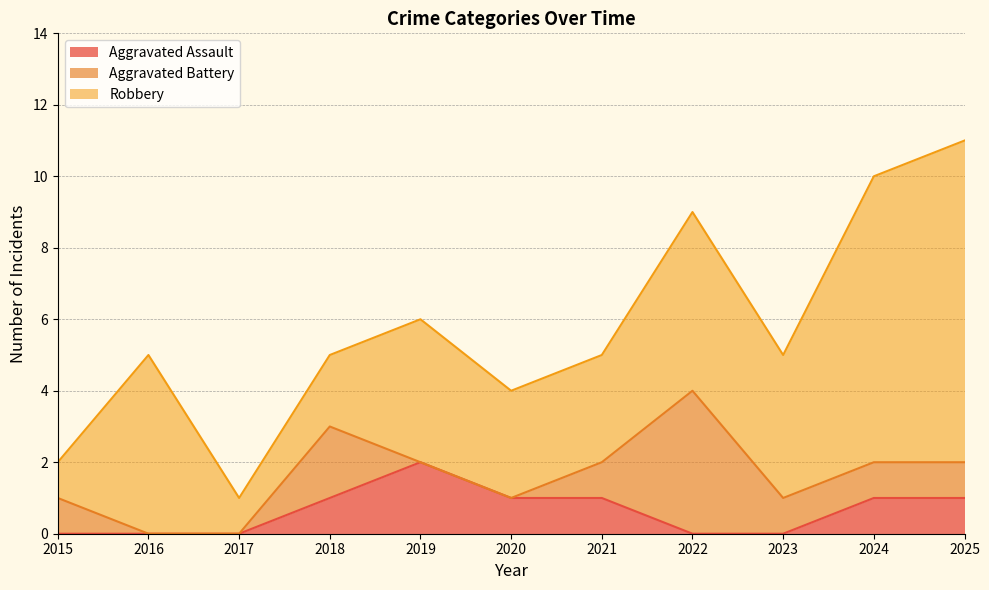

After their last crossing, which series has the higher values: Aggravated Assault or Aggravated Battery?

Aggravated Assault